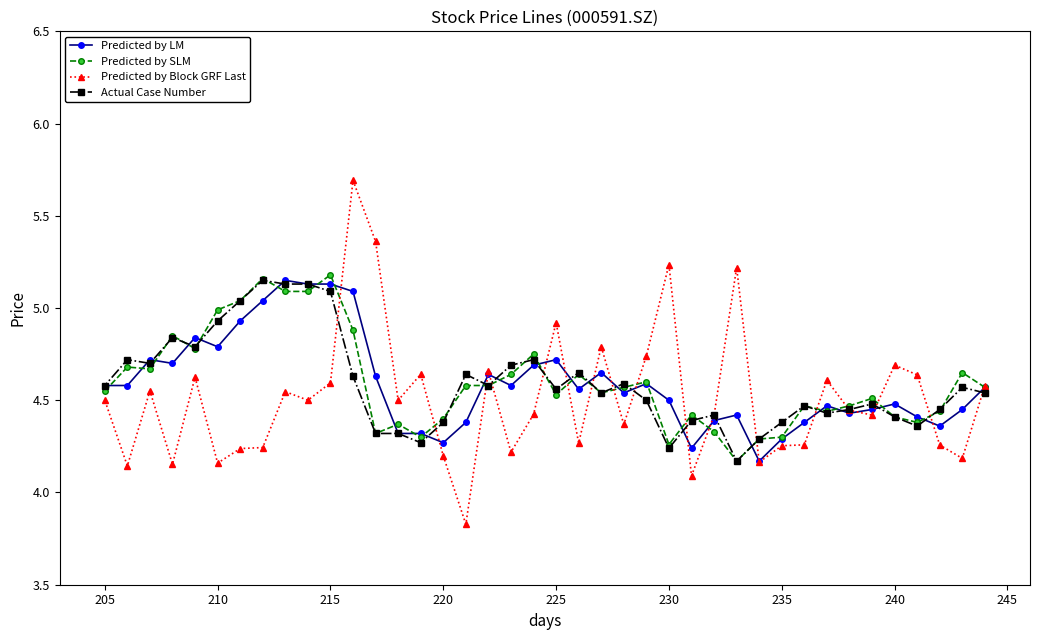

Which series has the largest range (max minus min)?

Predicted by Block GRF Last